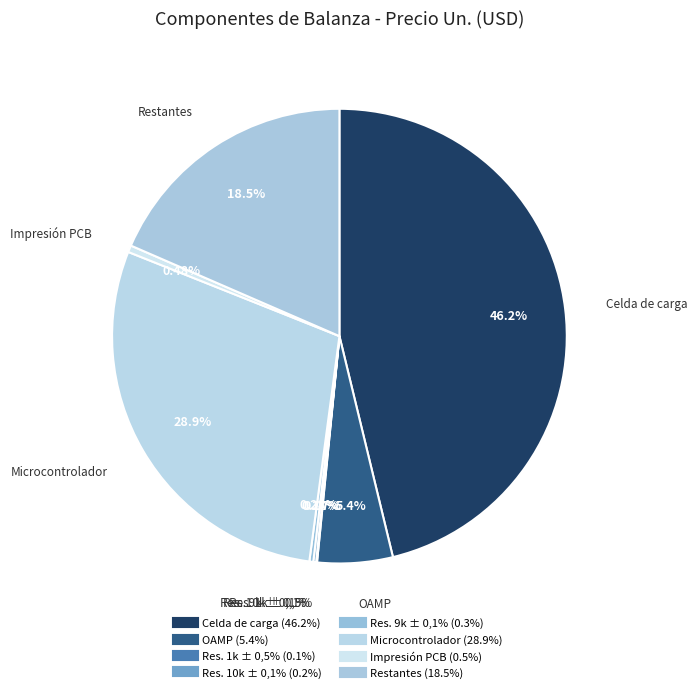

Count the number of slices in the pie.

8